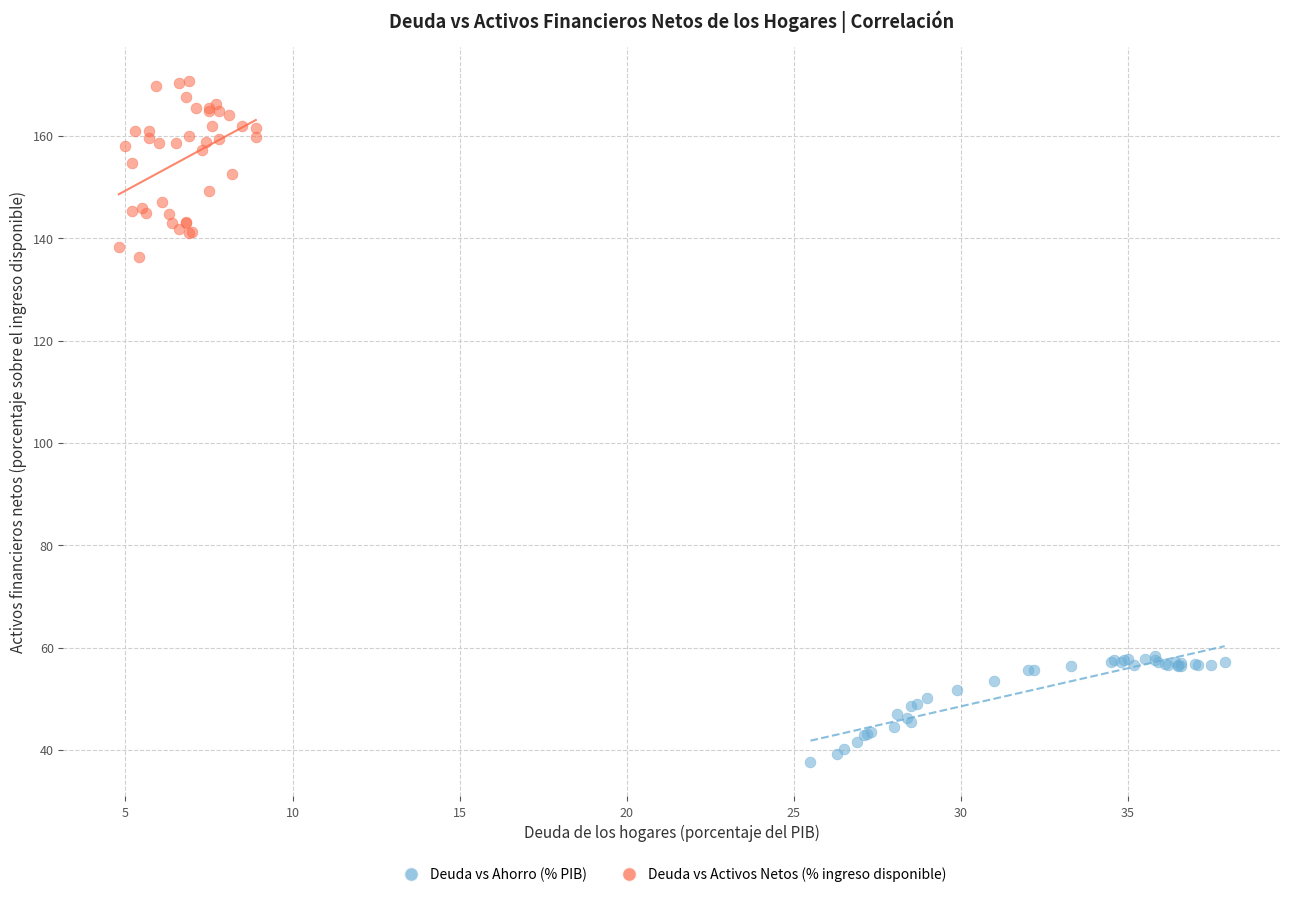

What are all the series names shown in the legend?

Deuda vs Ahorro (% PIB), Deuda vs Activos Netos (% ingreso disponible)